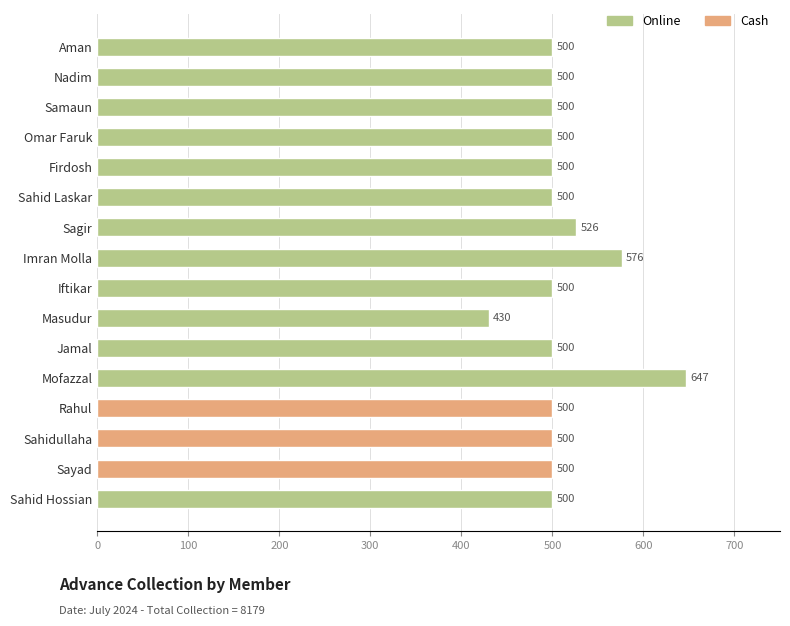

What is the difference between the maximum and minimum values?

217